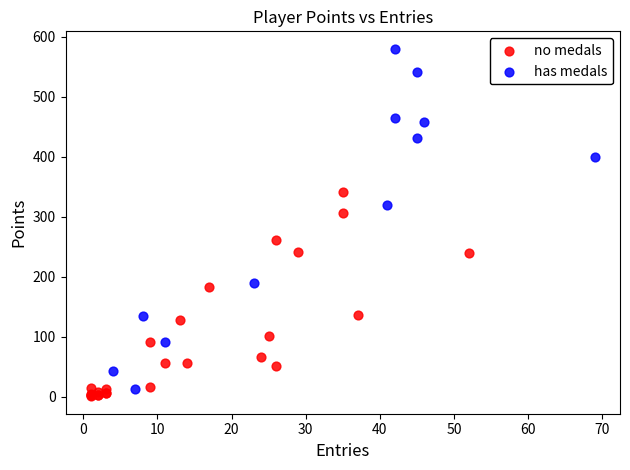

Which series contains the highest Y value?

has medals